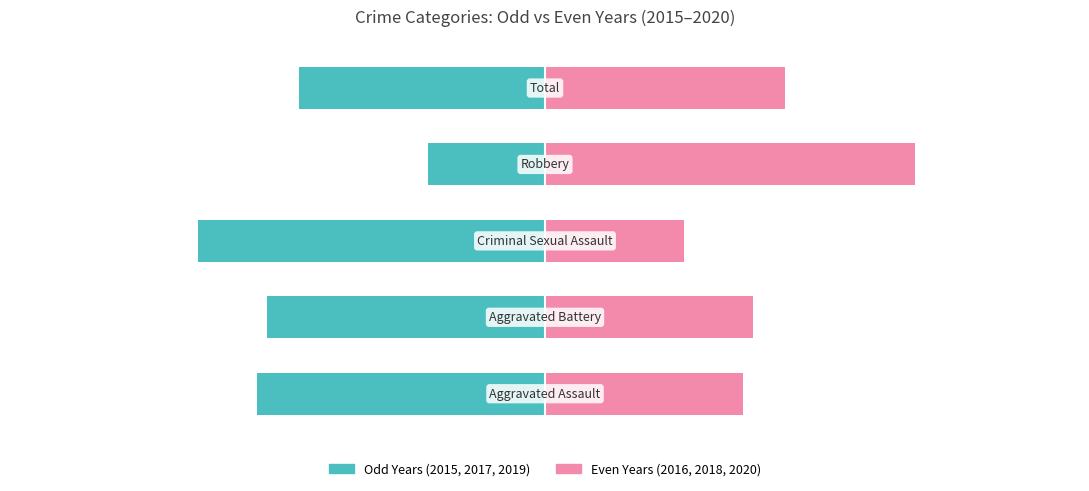

The Even Years (2016+2018+2020) series shows 76.6 at 1. True or false?

False